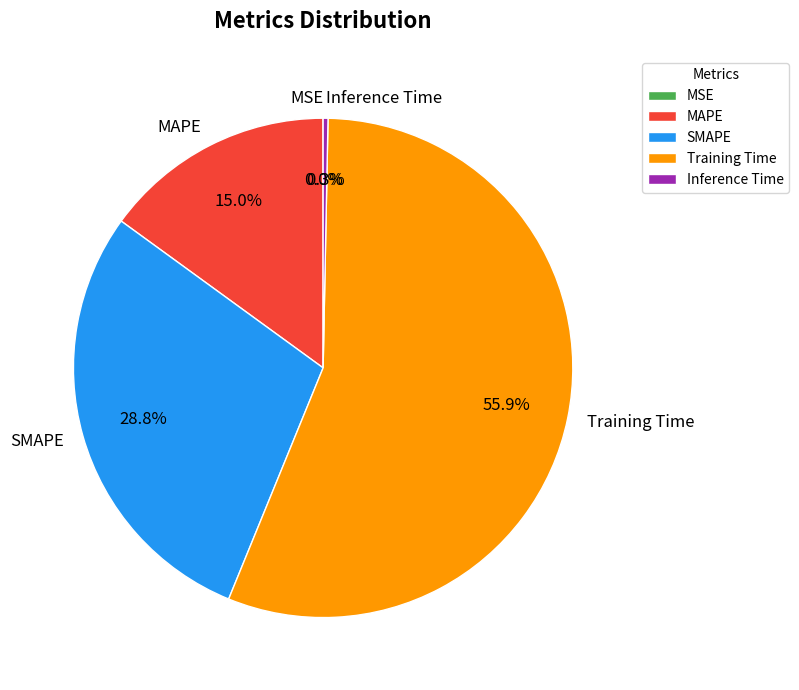

Is MAPE the majority of the pie?

No